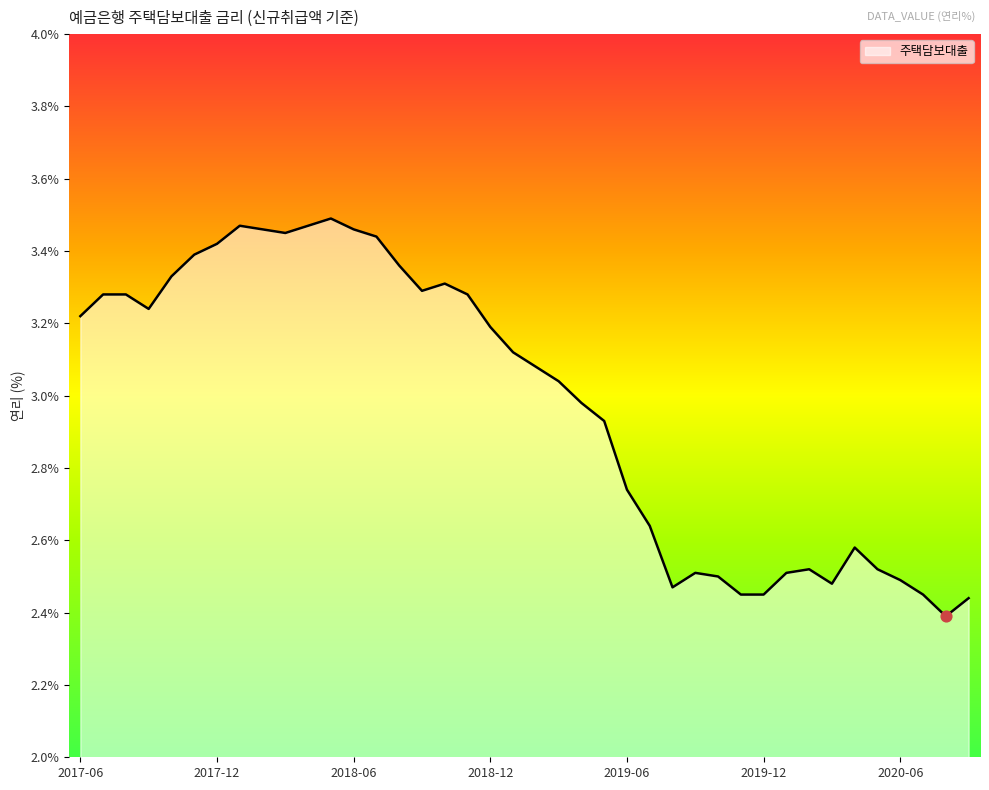

What is the difference between the maximum and minimum values?

1.1